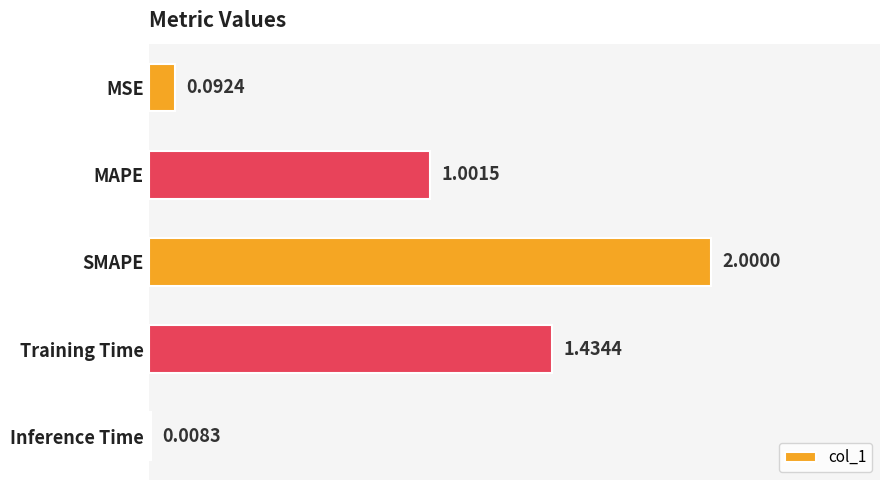

Which category has the highest value across all series?

SMAPE